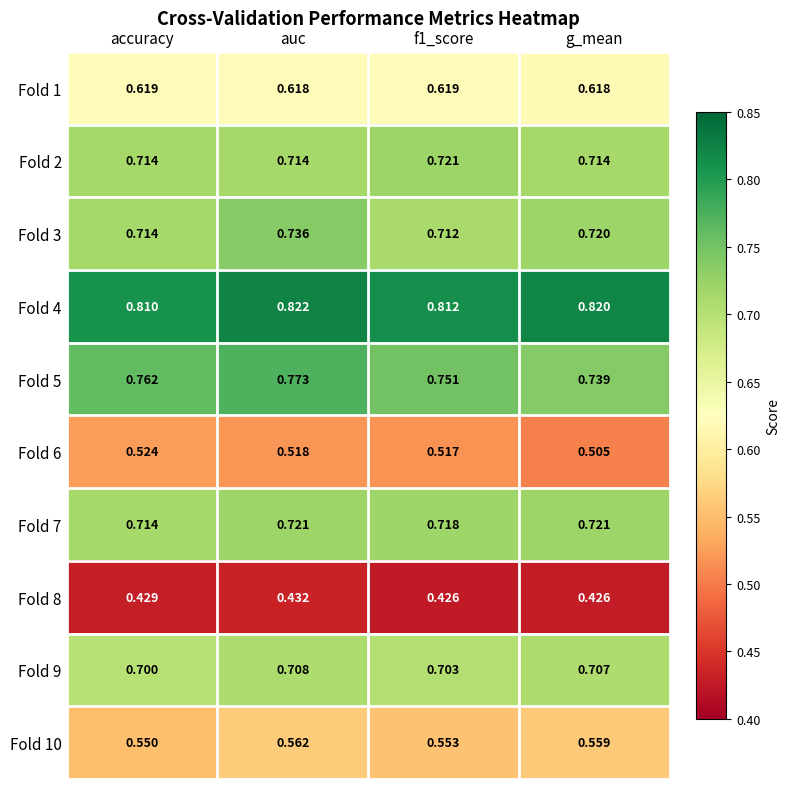

At which category is the sum across all series the highest?

auc